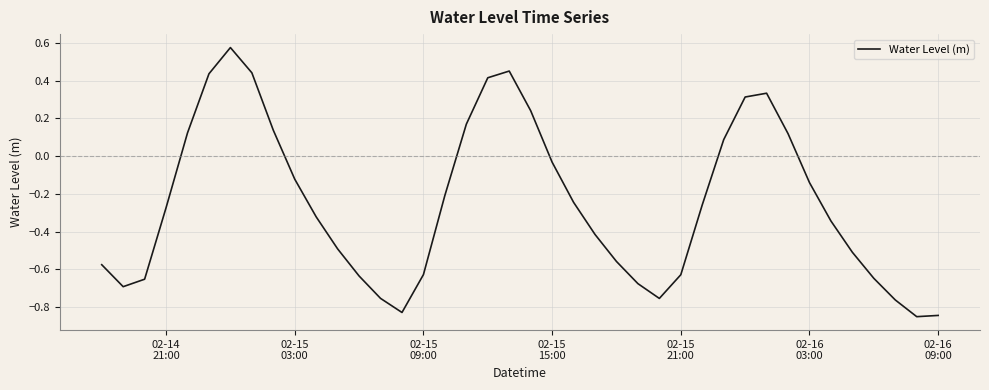

What is the difference between the maximum and minimum values?

1.4